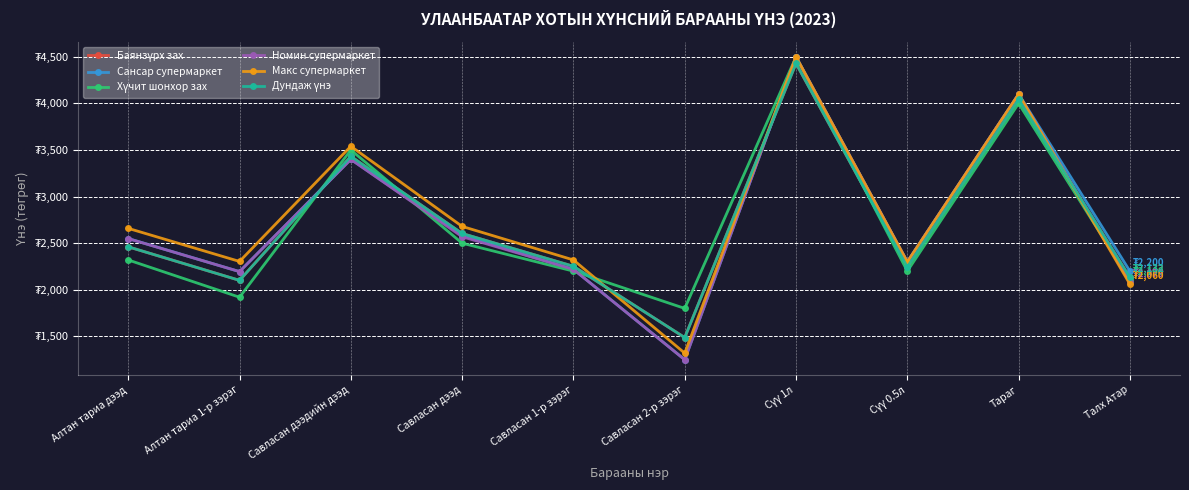

What is the difference between the maximum and minimum values in the Дундаж үнэ series?

2942